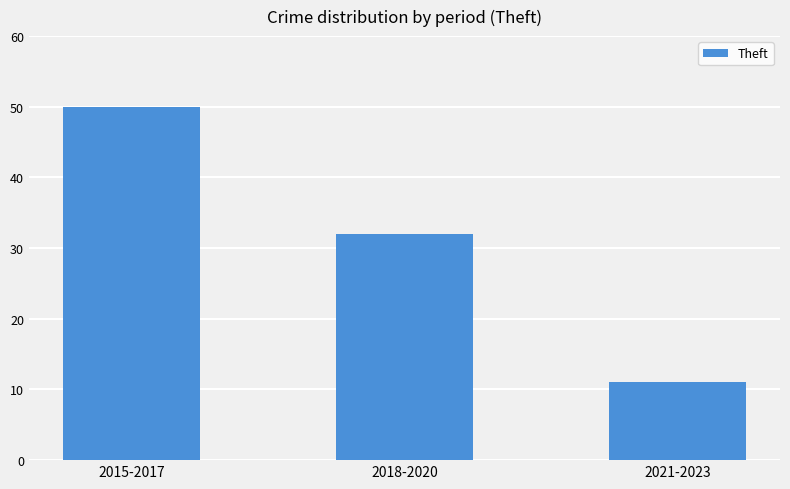

What is the difference between the values at 2021-2023 and 2015-2017?

39